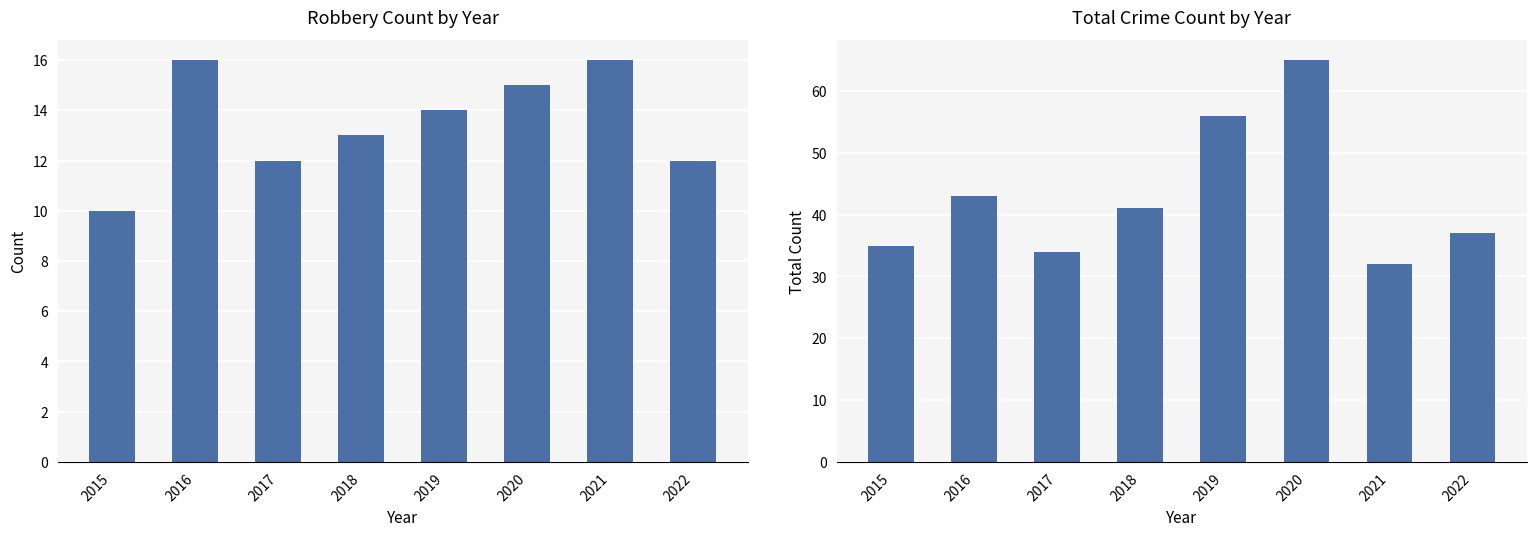

What is the highest value of the Robbery series?

16